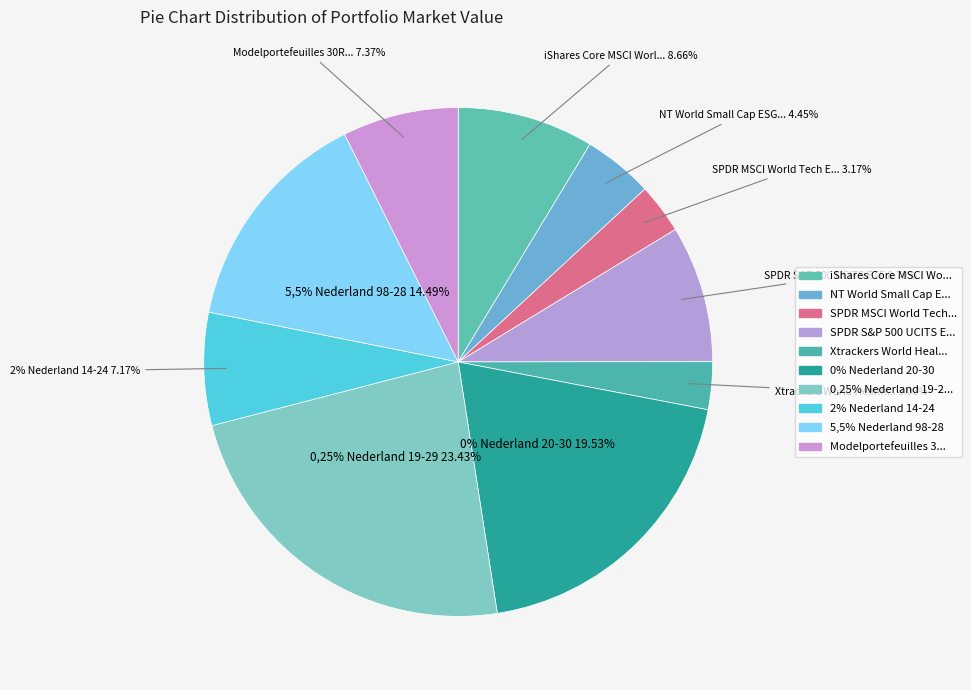

Is there a majority slice in this chart?

No